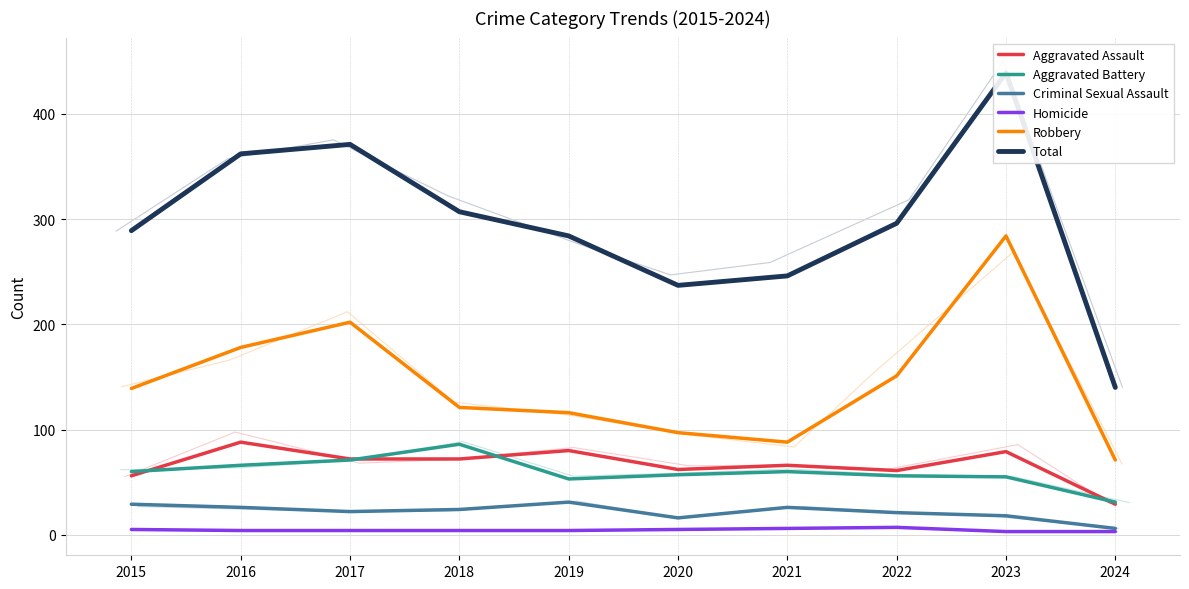

What is the difference between the highest and lowest values at 2024?

137